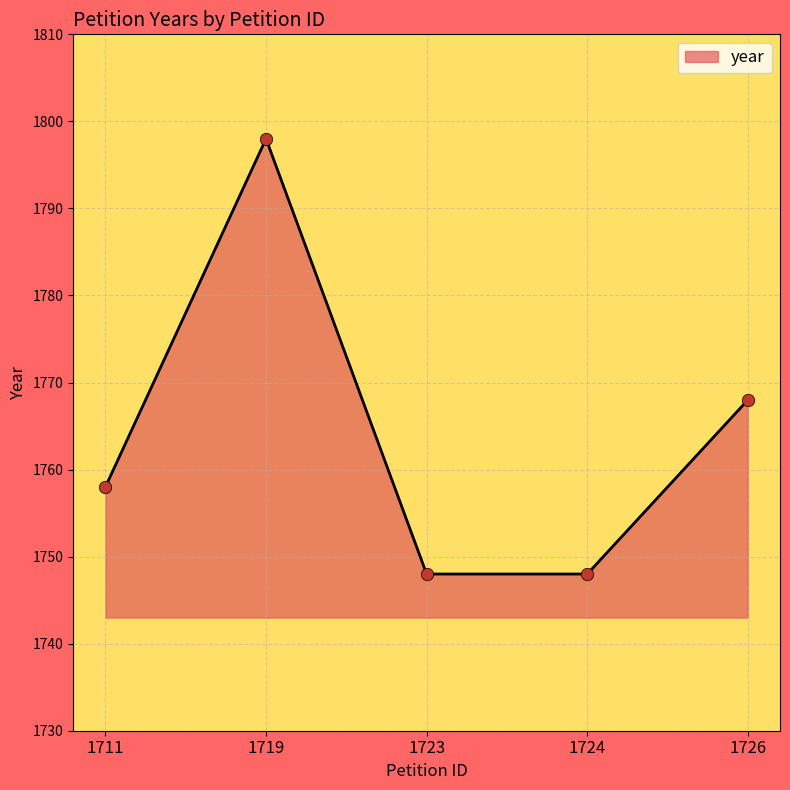

Approximately how many times larger is the value at 1724 compared to 1723?

1.0